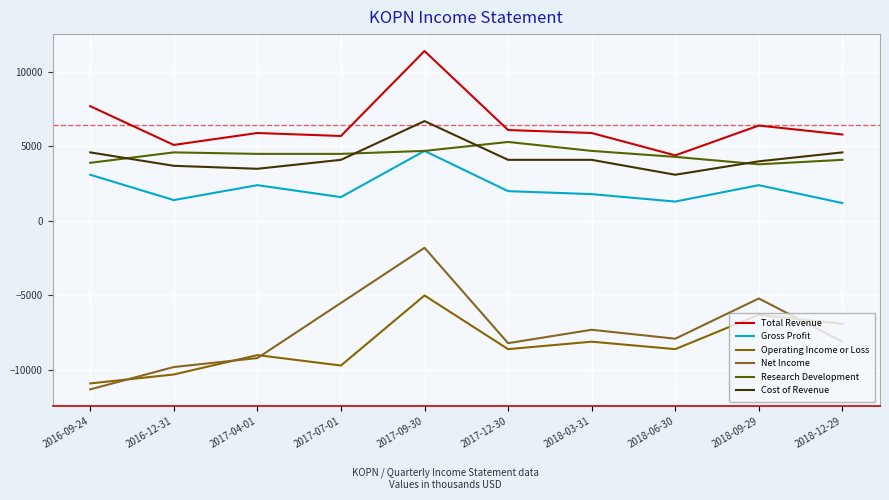

What are all the series names shown in the legend?

Total Revenue, Gross Profit, Operating Income or Loss, Net Income, Research Development, Cost of Revenue